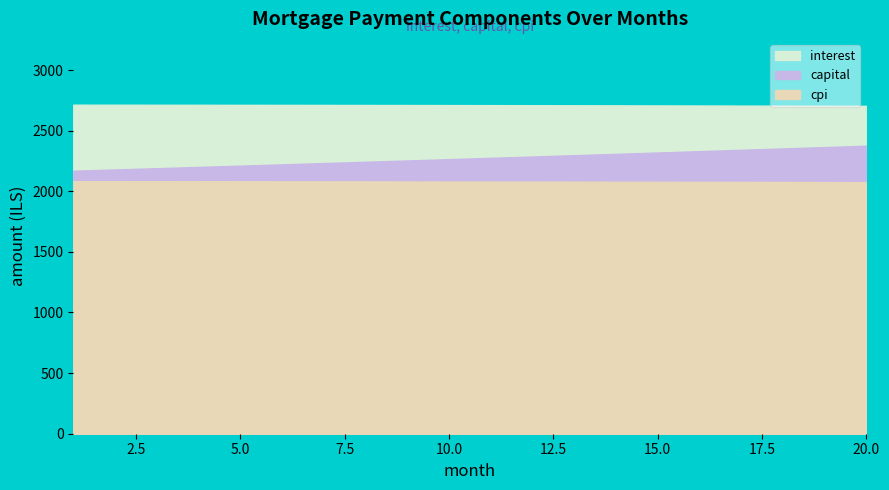

Which category has the highest value across all series?

1